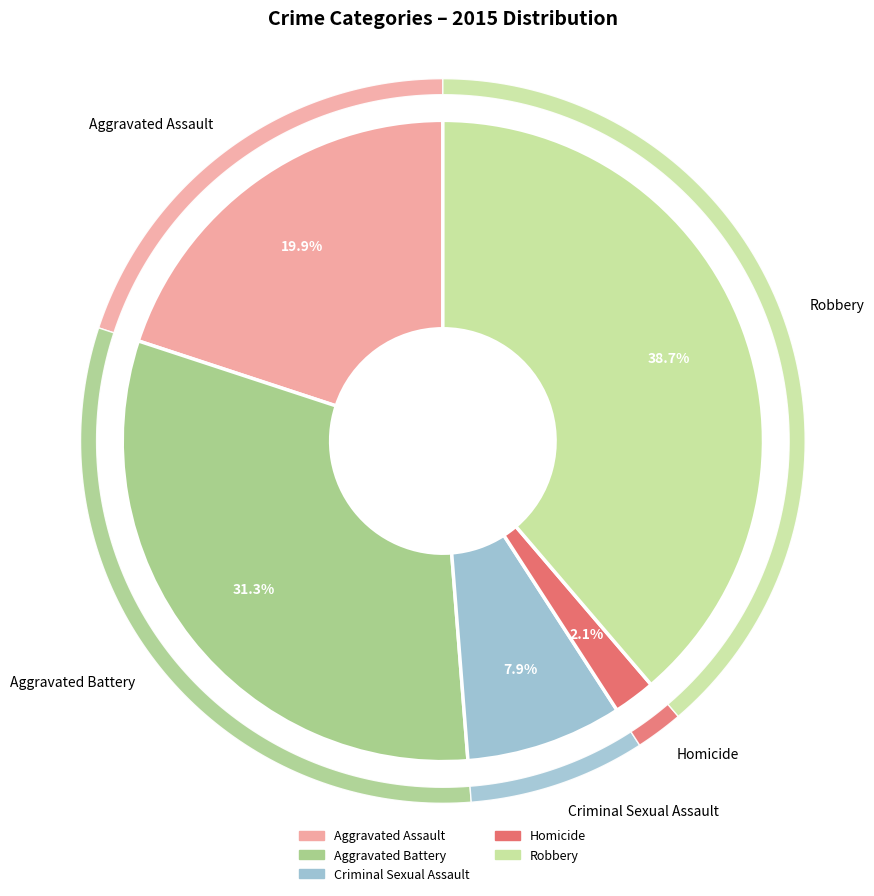

How many segments does this pie chart have?

5